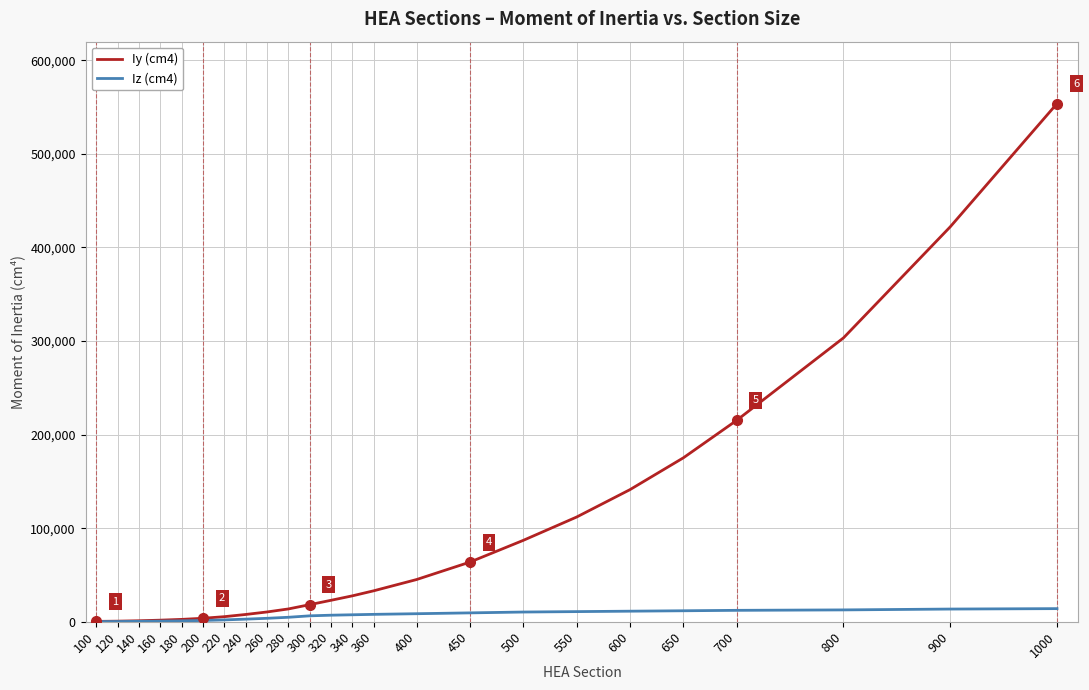

What is the difference between the second highest and second lowest values in the Iy (cm4) series?

421493.8